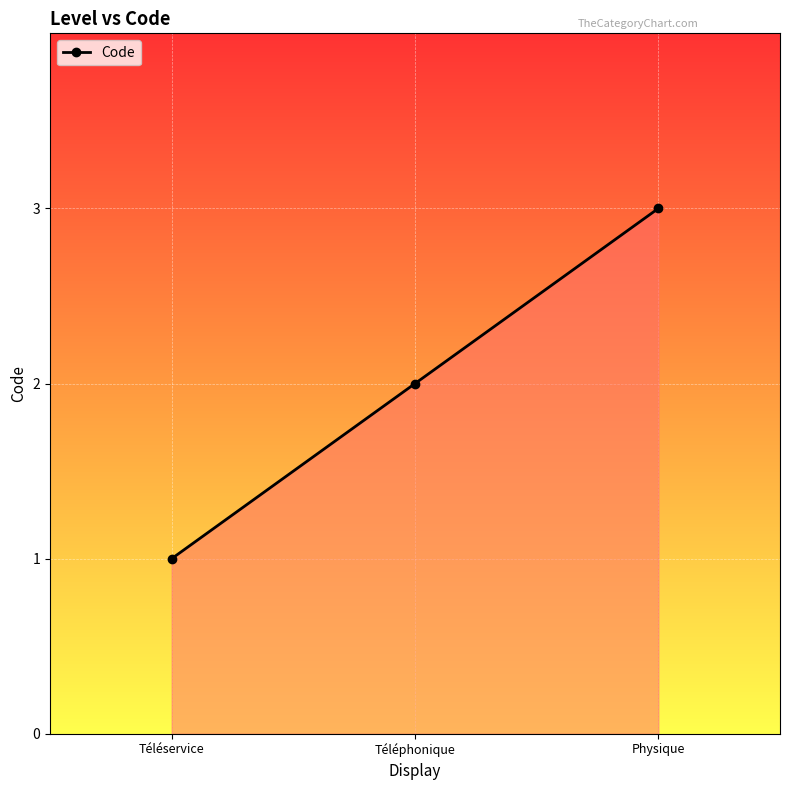

Rank the categories by value from lowest to highest.

Téléservice, Téléphonique, Physique